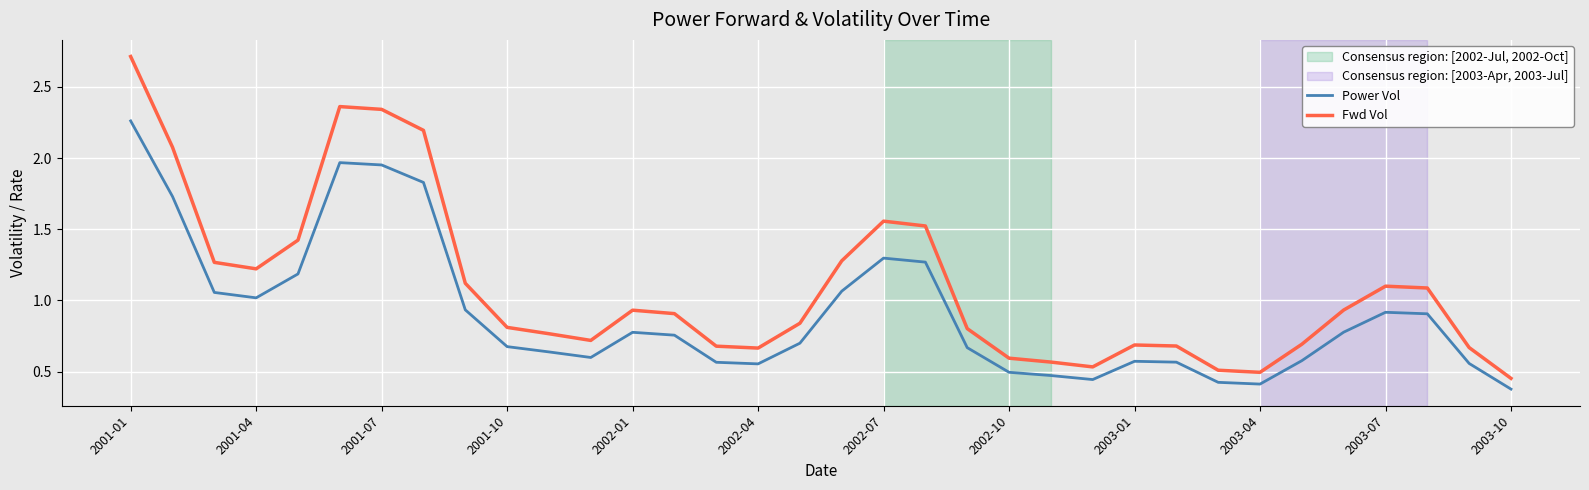

True or false: Power Vol and Fwd Vol intersect in this chart.

False